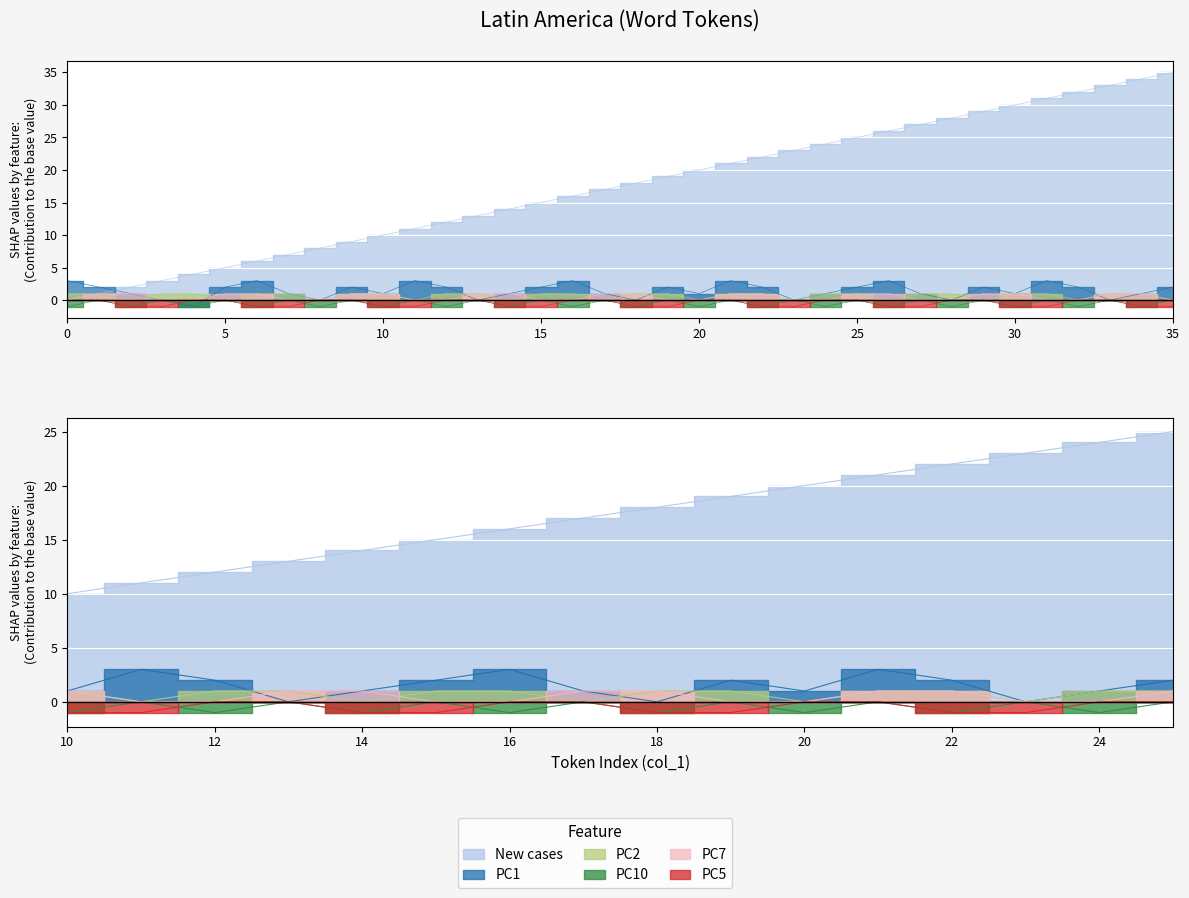

Reading left to right, what are all the values shown in this chart?

New cases: 0=0	1=1	2=2	3=3	4=4	5=5	6=6	7=7	8=8	9=9	10=10	11=11	12=12	13=13	14=14	15=15	16=16	17=17	18=18	19=19	20=20	21=21	22=22	23=23	24=24	25=25	26=26	27=27	28=28	29=29	30=30	31=31	32=32	33=33	34=34	35=35
PC1: 0=3	1=2	2=1	3=0	4=-1	5=2	6=3	7=1	8=0	9=2	10=1	11=3	12=2	13=0	14=1	15=2	16=3	17=1	18=0	19=2	20=1	21=3	22=2	23=0	24=1	25=2	26=3	27=1	28=0	29=2	30=1	31=3	32=2	33=0	34=1	35=2
PC2: 0=1	1=1	2=0	3=1	4=1	5=0	6=1	7=1	8=0	9=1	10=1	11=0	12=1	13=1	14=0	15=1	16=1	17=0	18=1	19=1	20=0	21=1	22=1	23=0	24=1	25=1	26=0	27=1	28=1	29=0	30=1	31=1	32=0	33=1	34=1	35=0
PC10: 0=-1	1=0	2=-1	3=0	4=-1	5=0	6=-1	7=0	8=-1	9=0	10=-1	11=0	12=-1	13=0	14=-1	15=0	16=-1	17=0	18=-1	19=0	20=-1	21=0	22=-1	23=0	24=-1	25=0	26=-1	27=0	28=-1	29=0	30=-1	31=0	32=-1	33=0	34=-1	35=0
PC7: 0=0	1=1	2=1	3=0	4=0	5=1	6=1	7=0	8=0	9=1	10=1	11=0	12=0	13=1	14=1	15=0	16=0	17=1	18=1	19=0	20=0	21=1	22=1	23=0	24=0	25=1	26=1	27=0	28=0	29=1	30=1	31=0	32=0	33=1	34=1	35=0
PC5: 0=0	1=0	2=-1	3=-1	4=0	5=0	6=-1	7=-1	8=0	9=0	10=-1	11=-1	12=0	13=0	14=-1	15=-1	16=0	17=0	18=-1	19=-1	20=0	21=0	22=-1	23=-1	24=0	25=0	26=-1	27=-1	28=0	29=0	30=-1	31=-1	32=0	33=0	34=-1	35=-1